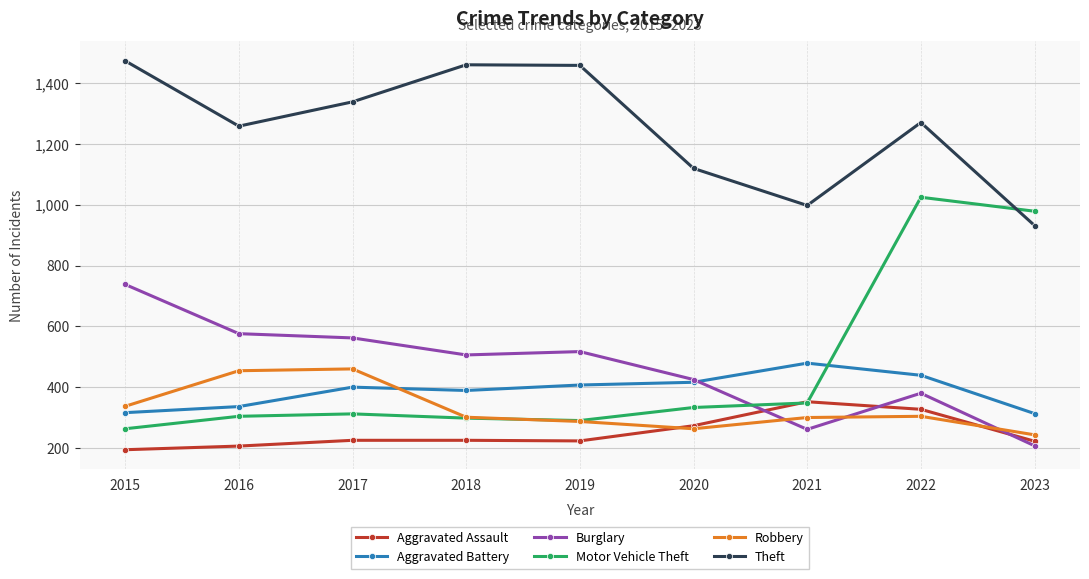

Which series has the largest total across all categories?

Theft